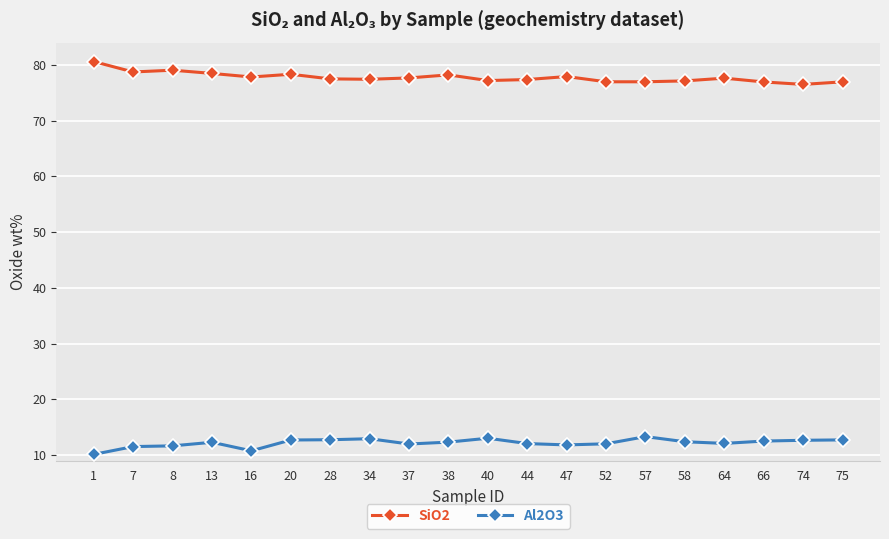

What is the greatest value displayed?

80.6